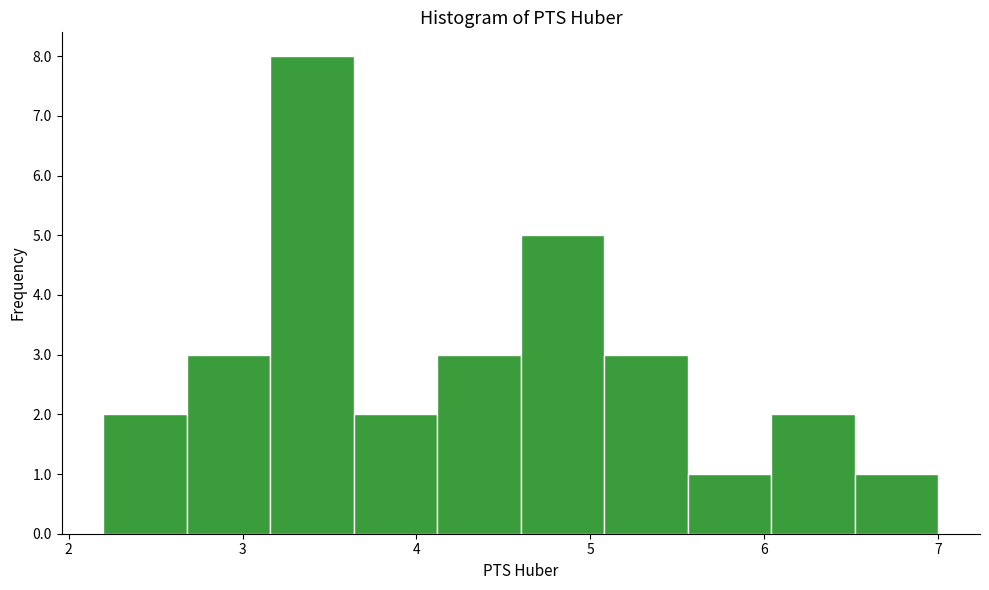

Which range on the x-axis has the tallest bar?

3.2 to 3.6